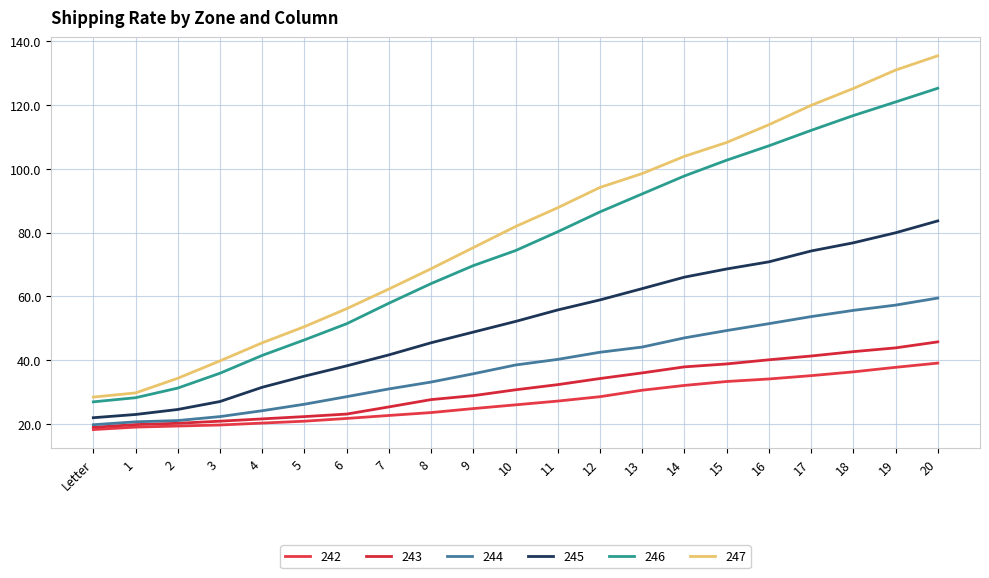

At which label is 243 closest to 32?

11